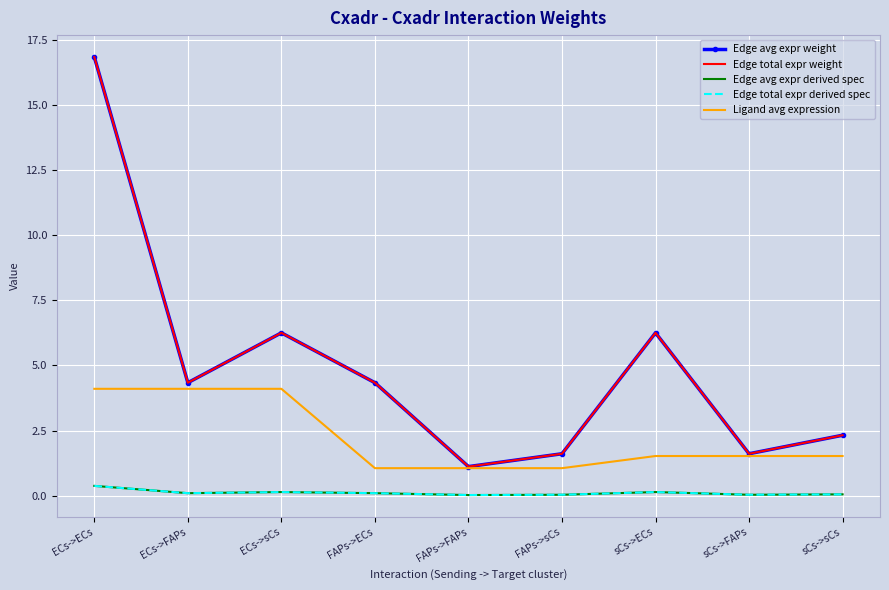

At which category does Edge avg expr weight reach its first local valley?

ECs->FAPs